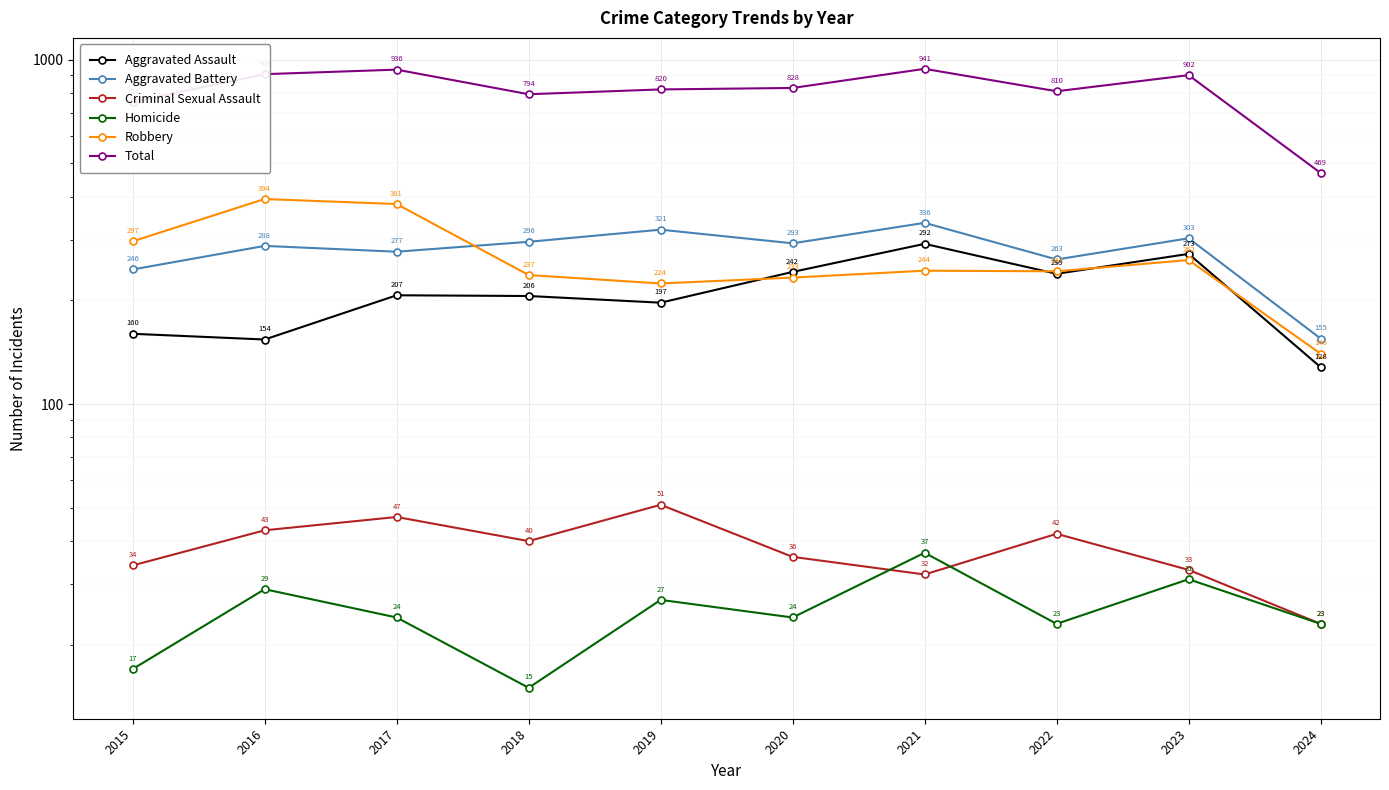

The Aggravated Assault series shows 183 at 2024. True or false?

False